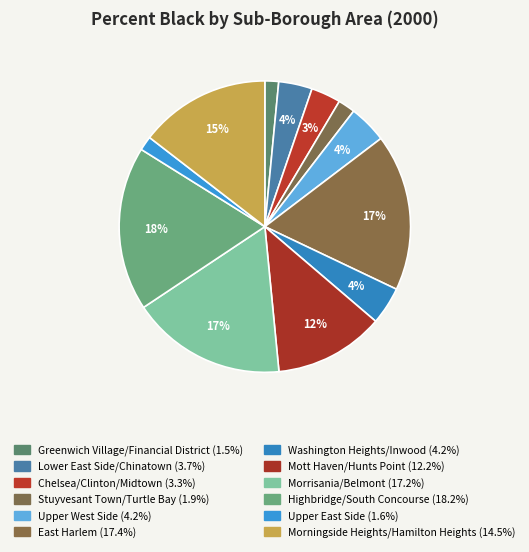

How many slices are in this pie chart?

12